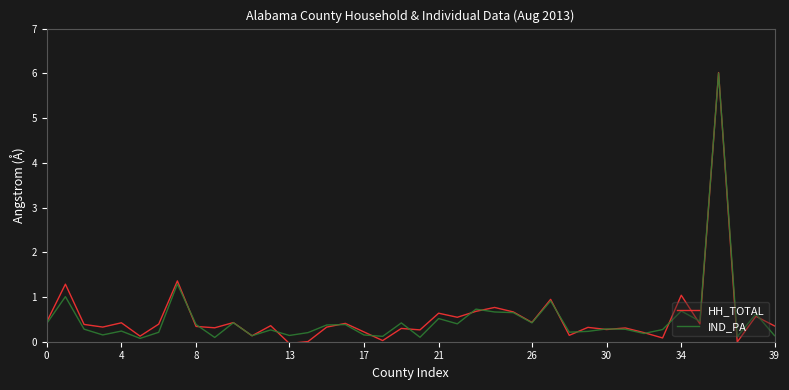

Which series has the widest spread of values?

HH_TOTAL